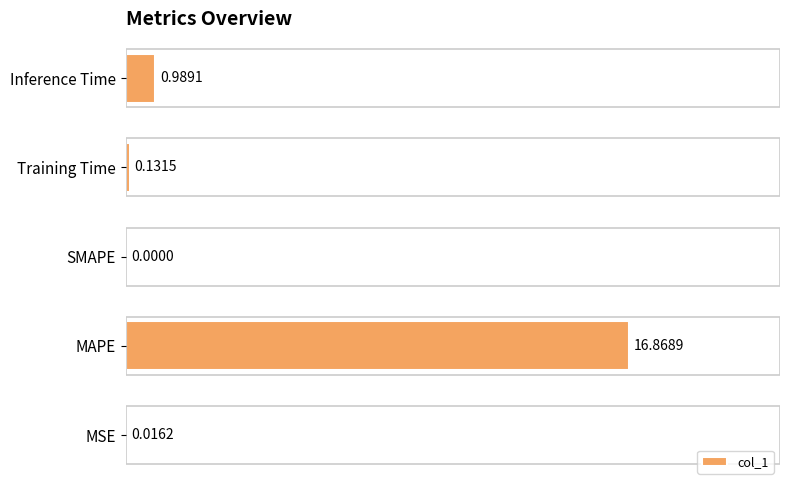

What is the maximum value shown in the chart?

100.0